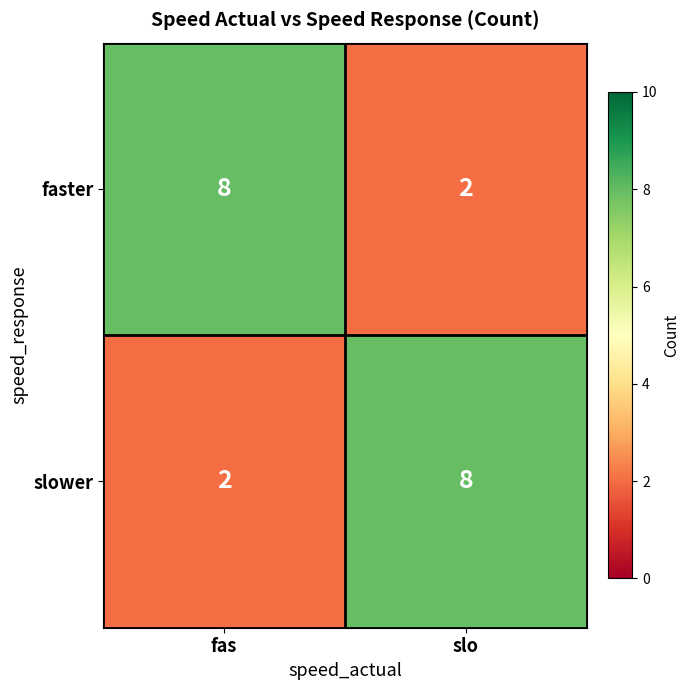

What is the spread (max minus min) of values at fas?

6